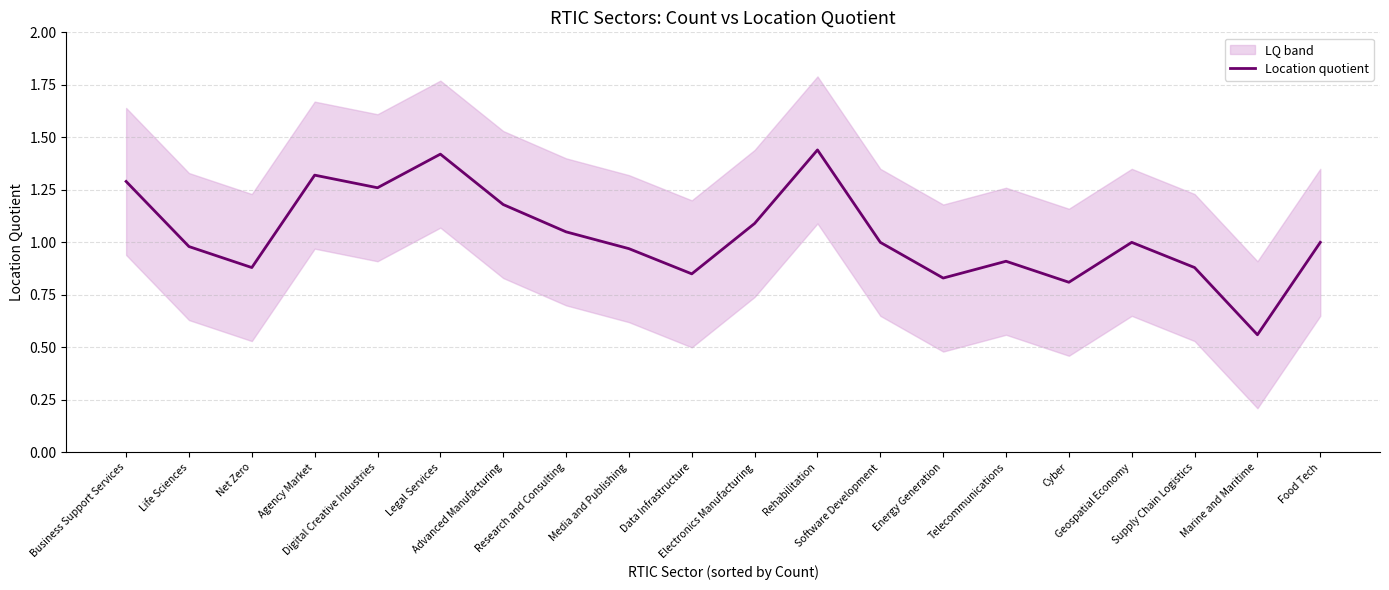

At which label does the data first exceed 1?

Business Support Services